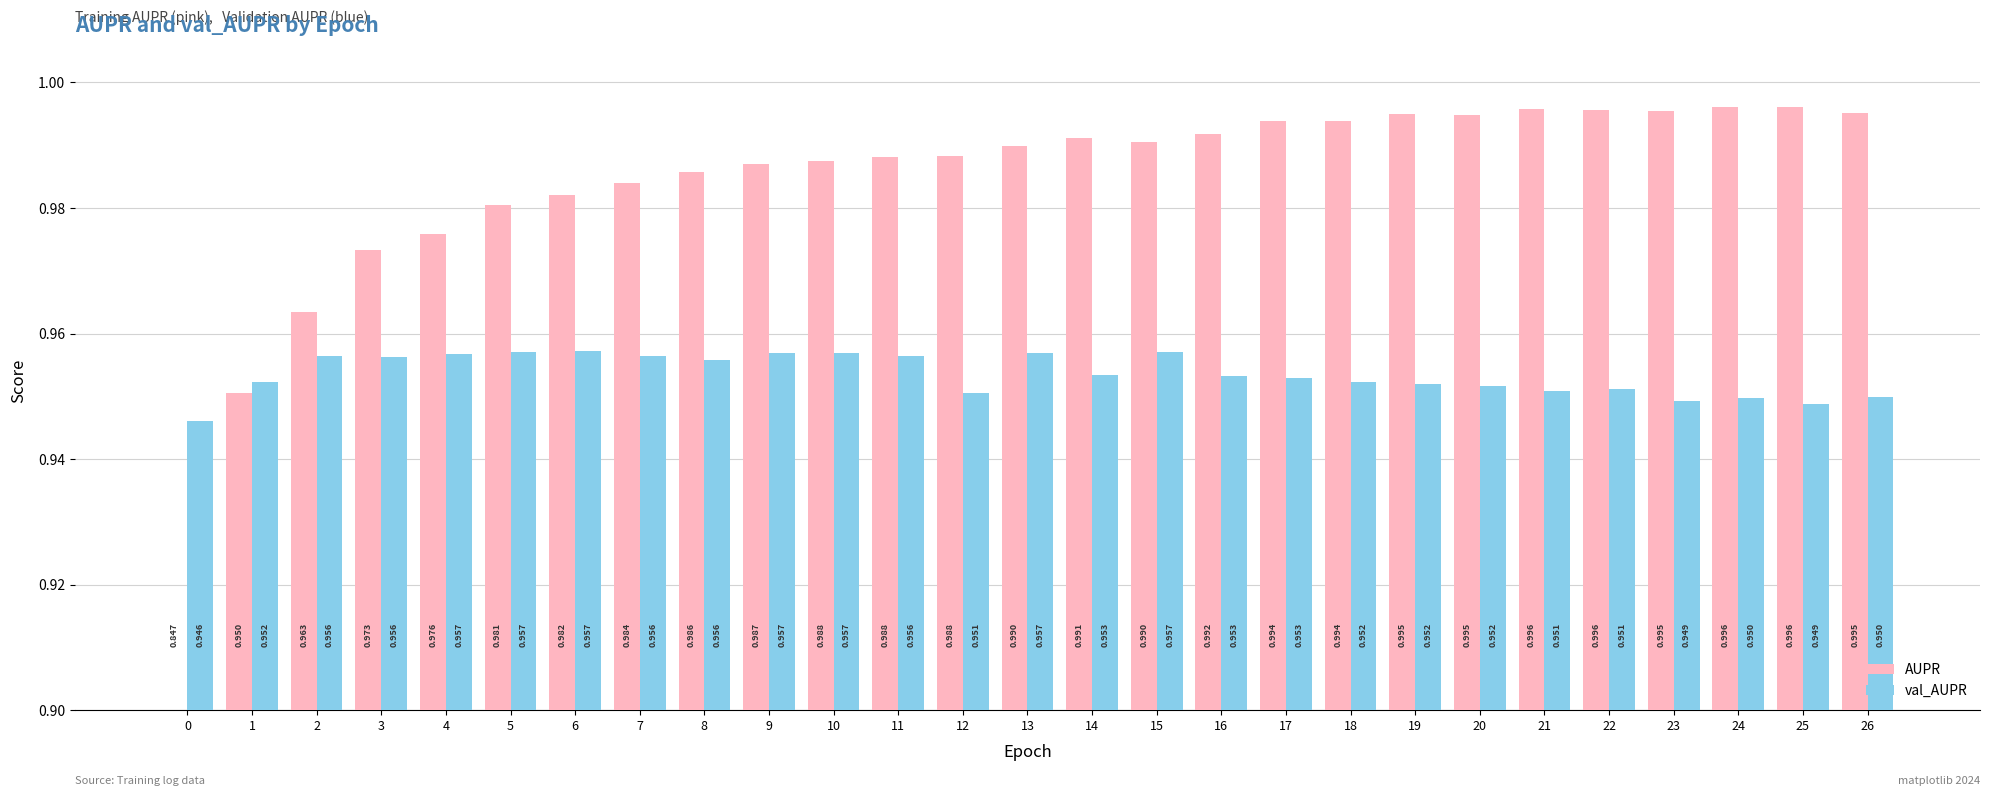

Between 2 and 5, which series saw the biggest shift?

AUPR